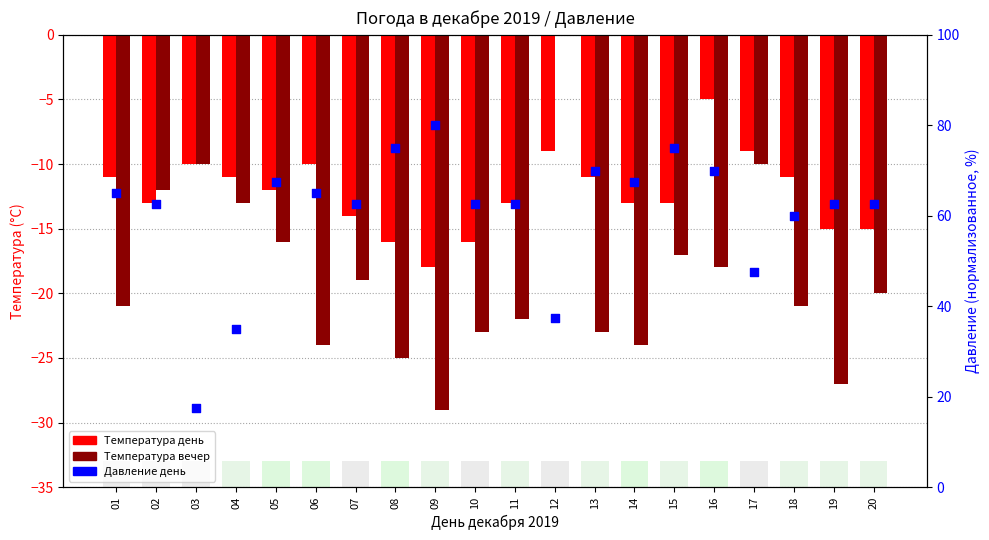

Which series has the widest spread of Y values?

Давление день